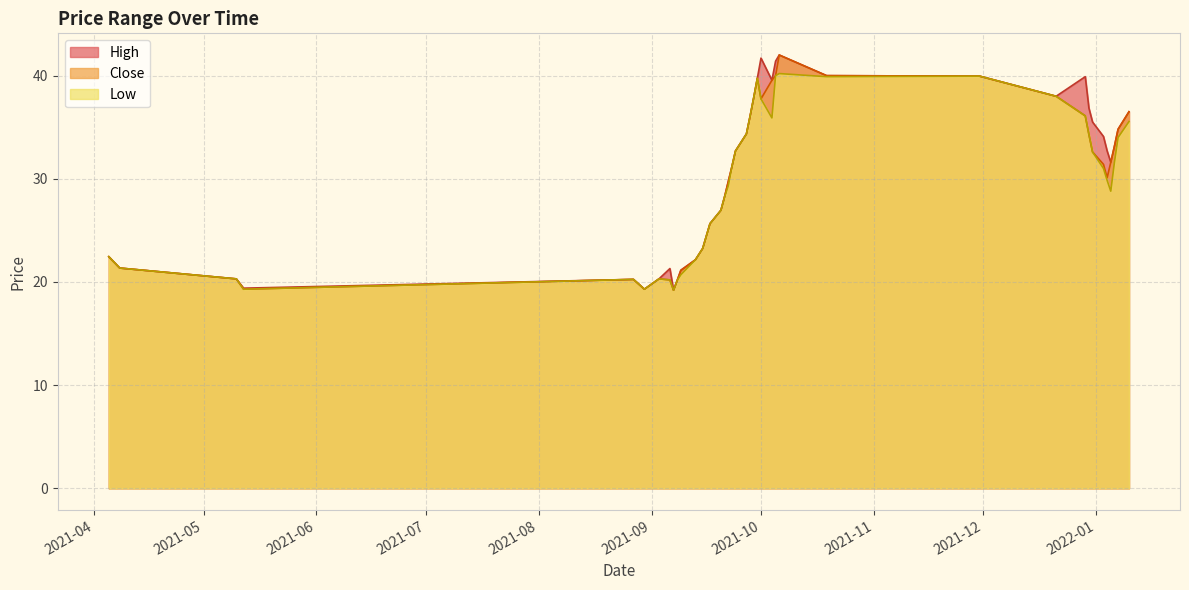

The Close series shows 32.7 at 2021-09-24. True or false?

True